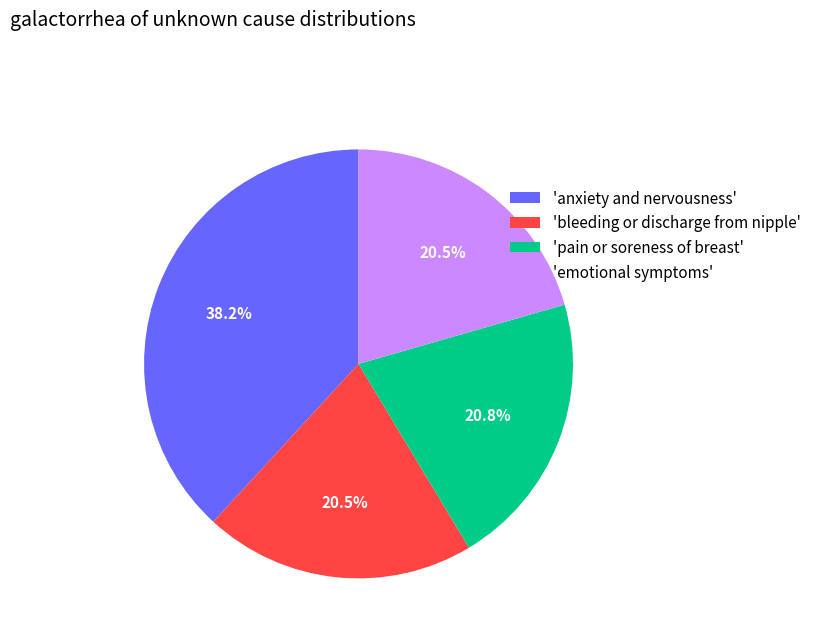

Does any single category account for the majority?

No